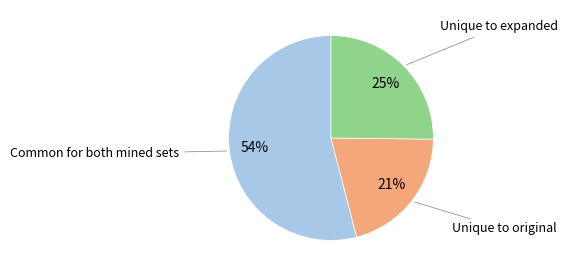

Does any single category account for the majority?

Yes